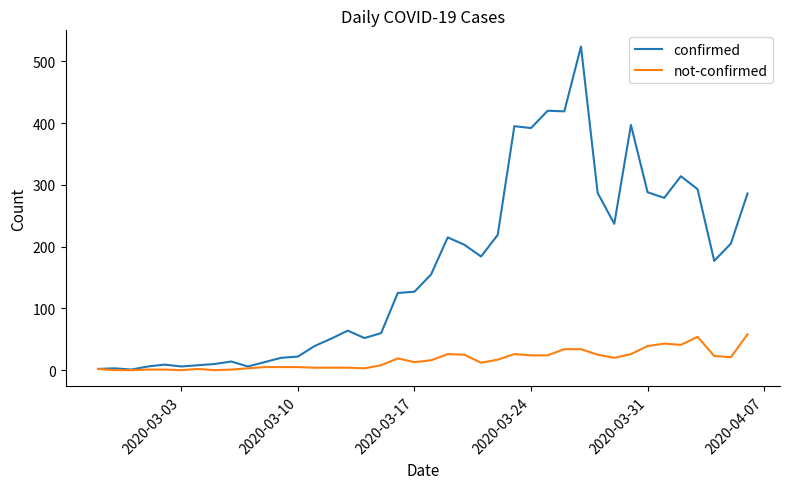

List the series in order of their overall mean, highest first.

confirmed, not-confirmed